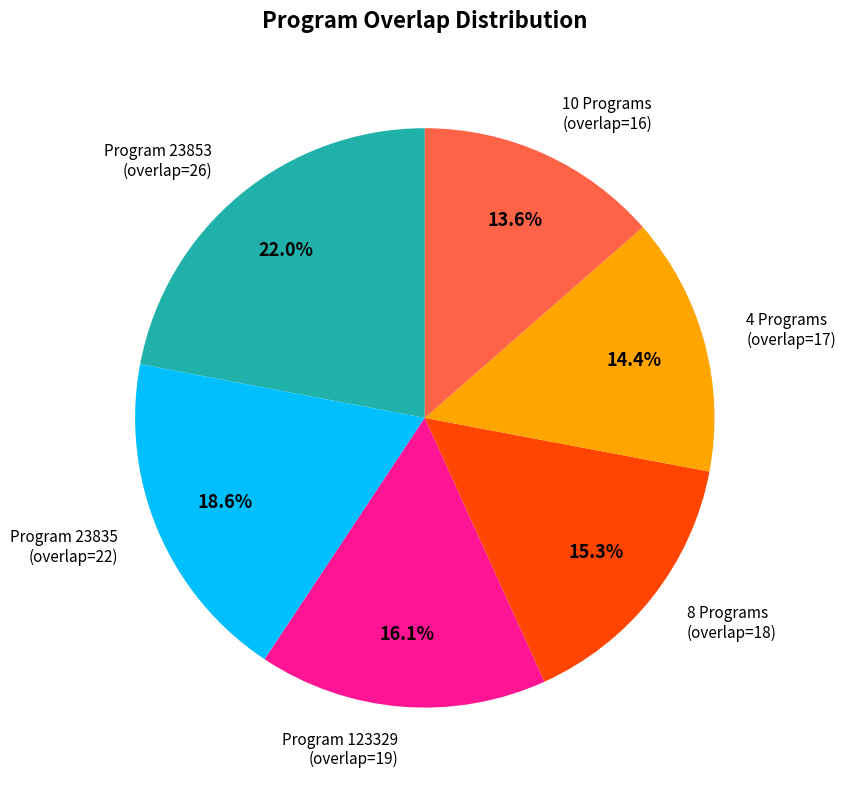

Does any single category account for the majority?

No